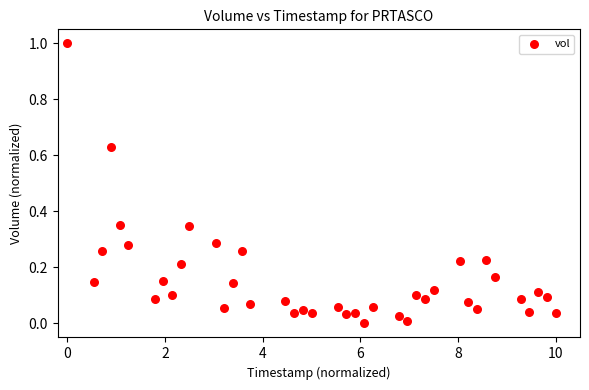

What is the range of X values (max minus min)?

10.0